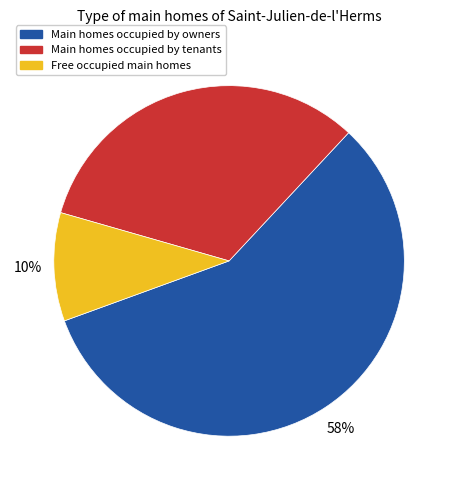

To the nearest percent, what is the average slice percentage?

33%